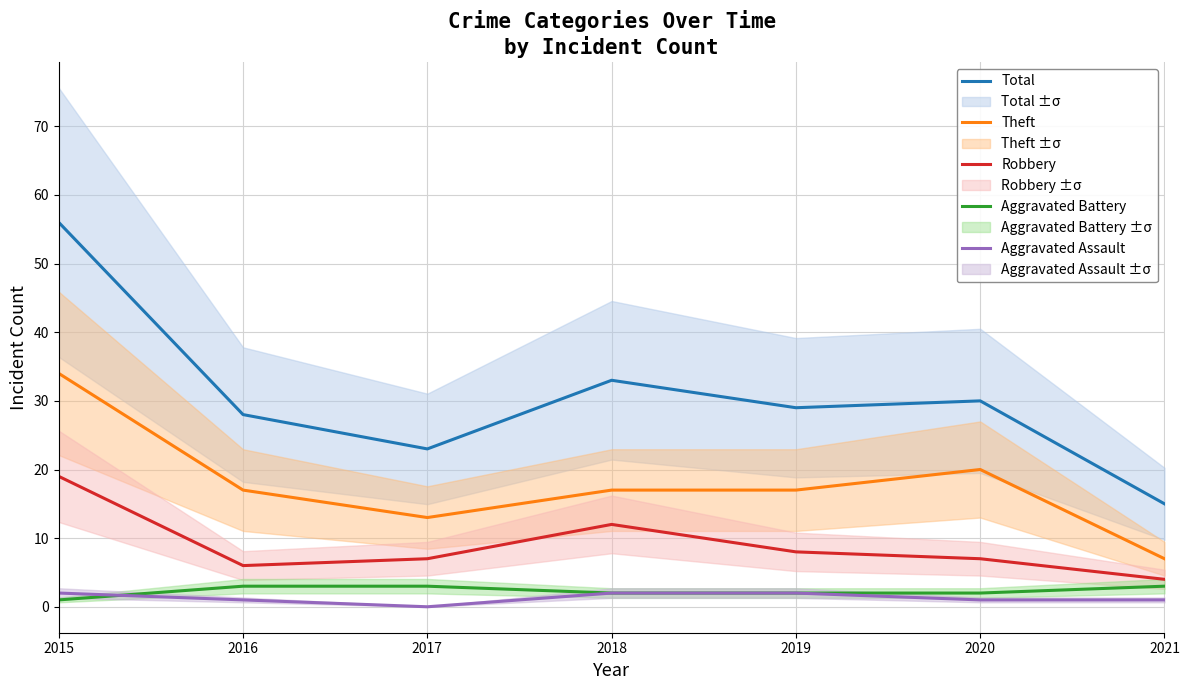

What is the difference between the maximum and minimum values in the Aggravated Battery series?

2